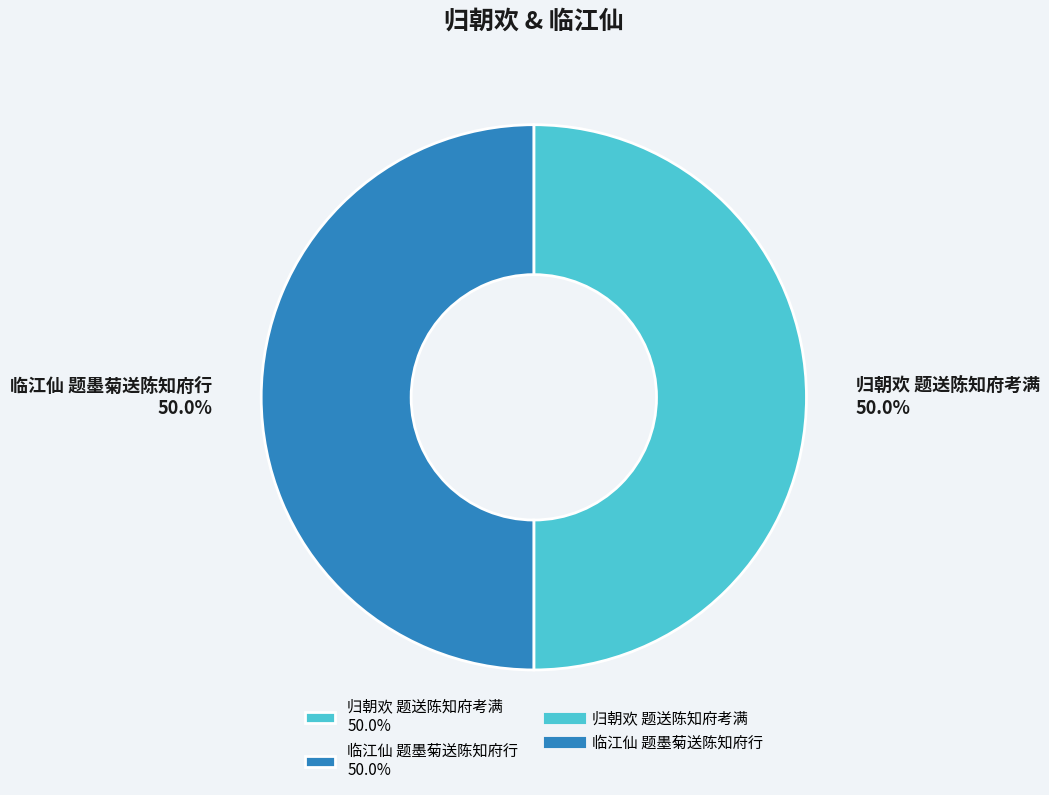

How much of the chart is everything except 临江仙 题墨菊送陈知府行?

50.0%